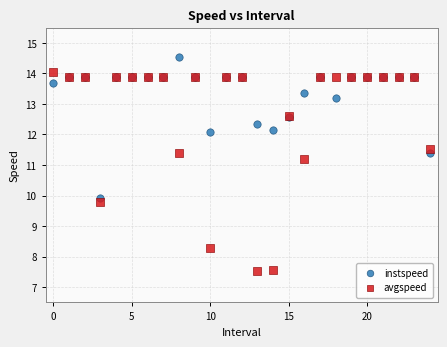

What are all the series names shown in the legend?

instspeed, avgspeed